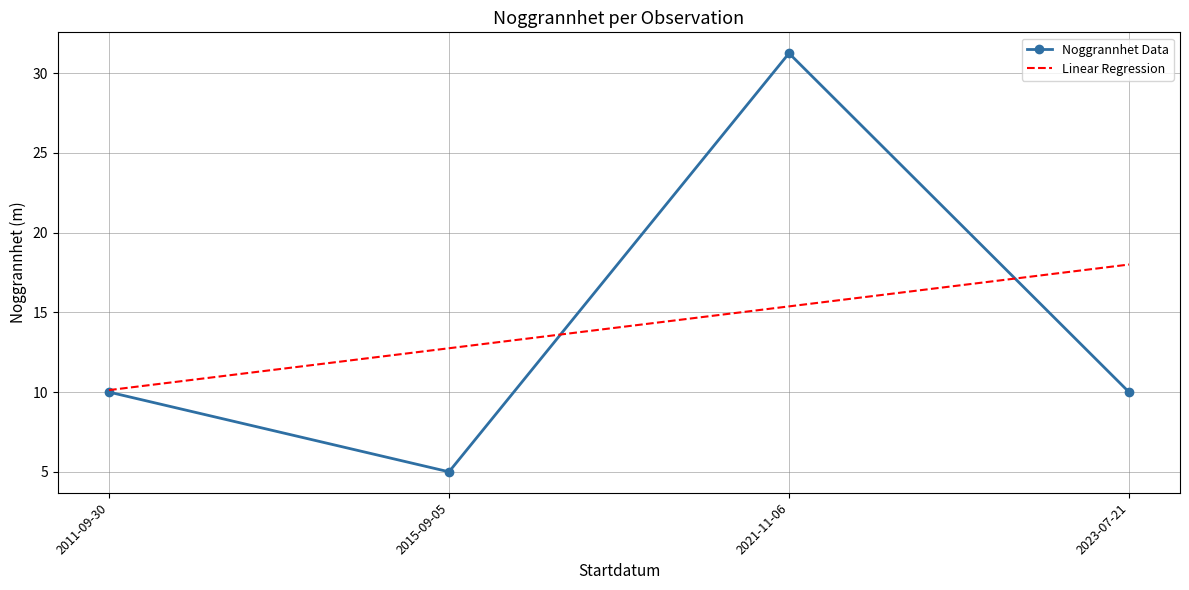

What is the lowest value of the Noggrannhet Data series?

5.0